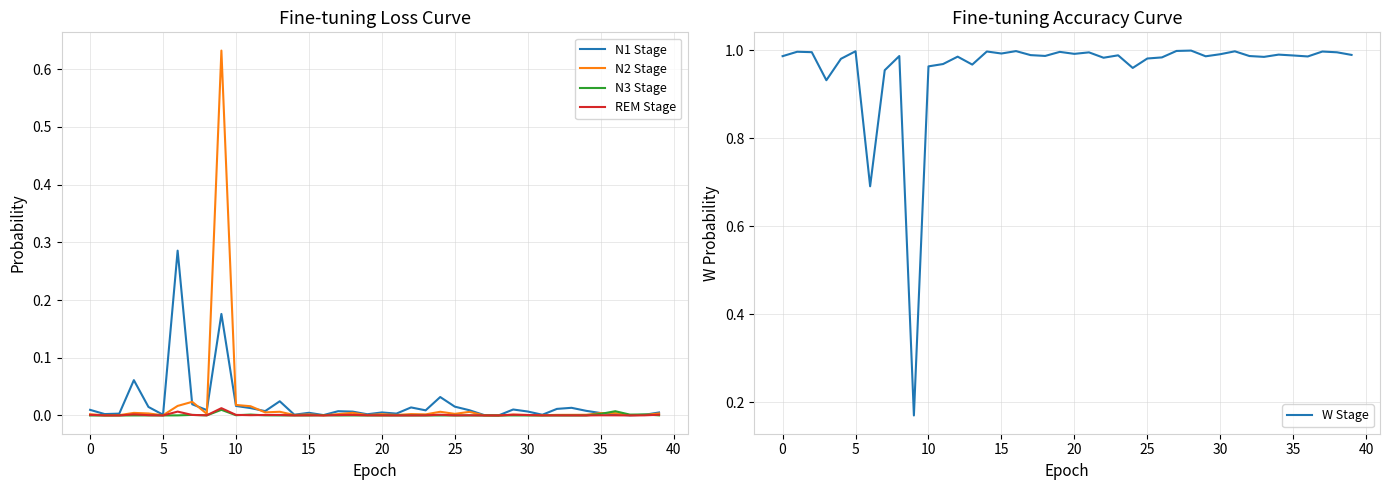

Between 24 and 33, which series saw the biggest shift?

W Stage